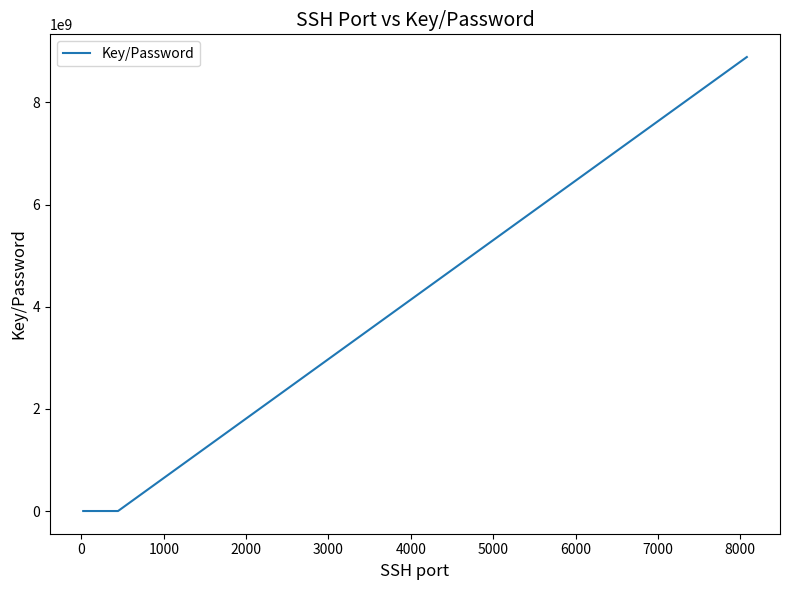

What is the difference between the maximum and minimum values?

8888822222